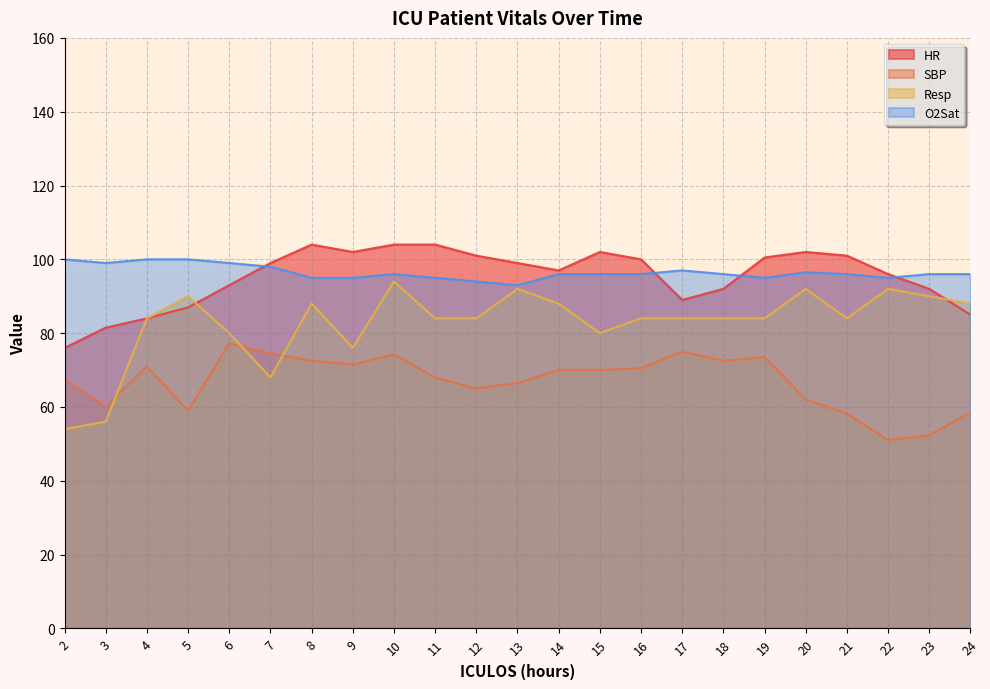

Reading left to right, what are all the values shown in this chart?

HR: 2=76.0	3=81.5	4=84.0	5=87.0	6=93.0	7=99.0	8=104.0	9=102.0	10=104.0	11=104.0	12=101.0	13=99.0	14=97.0	15=102.0	16=100.0	17=89.0	18=92.0	19=100.5	20=102.0	21=101.0	22=96.0	23=92.0	24=85.0
SBP: 2=67.5	3=60.0	4=71.0	5=59.0	6=77.2	7=74.5	8=72.5	9=71.5	10=74.2	11=68.0	12=65.0	13=66.5	14=70.0	15=70.0	16=70.5	17=75.0	18=72.5	19=73.5	20=62.0	21=58.2	22=51.0	23=52.4	24=58.5
Resp: 2=54.0	3=56.0	4=84.0	5=90.0	6=80.0	7=68.0	8=88.0	9=76.0	10=94.0	11=84.0	12=84.0	13=92.0	14=88.0	15=80.0	16=84.0	17=84.0	18=84.0	19=84.0	20=92.0	21=84.0	22=92.0	23=90.0	24=88.0
O2Sat: 2=100.0	3=99.0	4=100.0	5=100.0	6=99.0	7=98.0	8=95.0	9=95.0	10=96.0	11=95.0	12=94.0	13=93.0	14=96.0	15=96.0	16=96.0	17=97.0	18=96.0	19=95.0	20=96.5	21=96.0	22=95.0	23=96.0	24=96.0